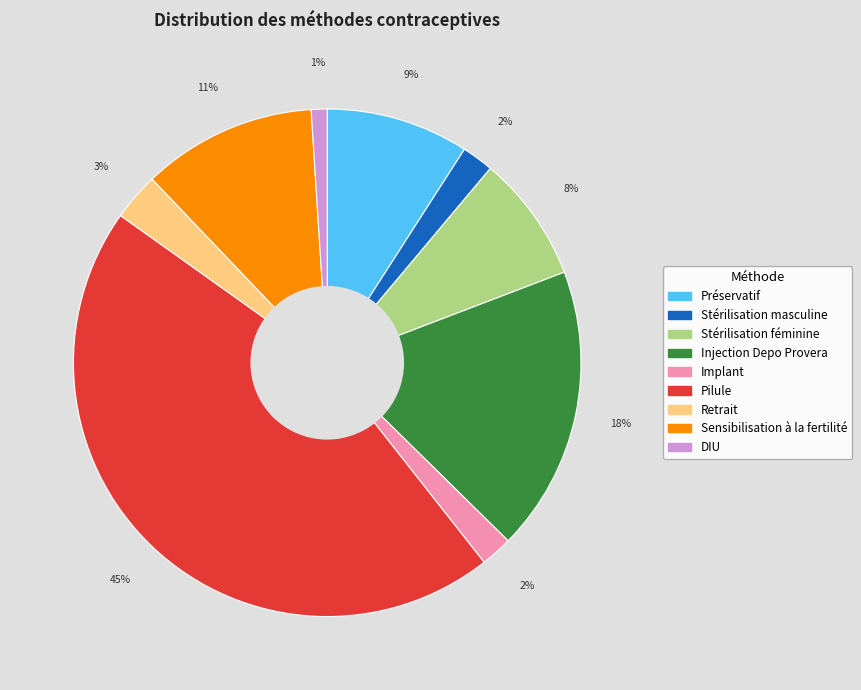

To the nearest percent, what is the difference between the Stérilisation féminine and DIU slice percentages?

7%